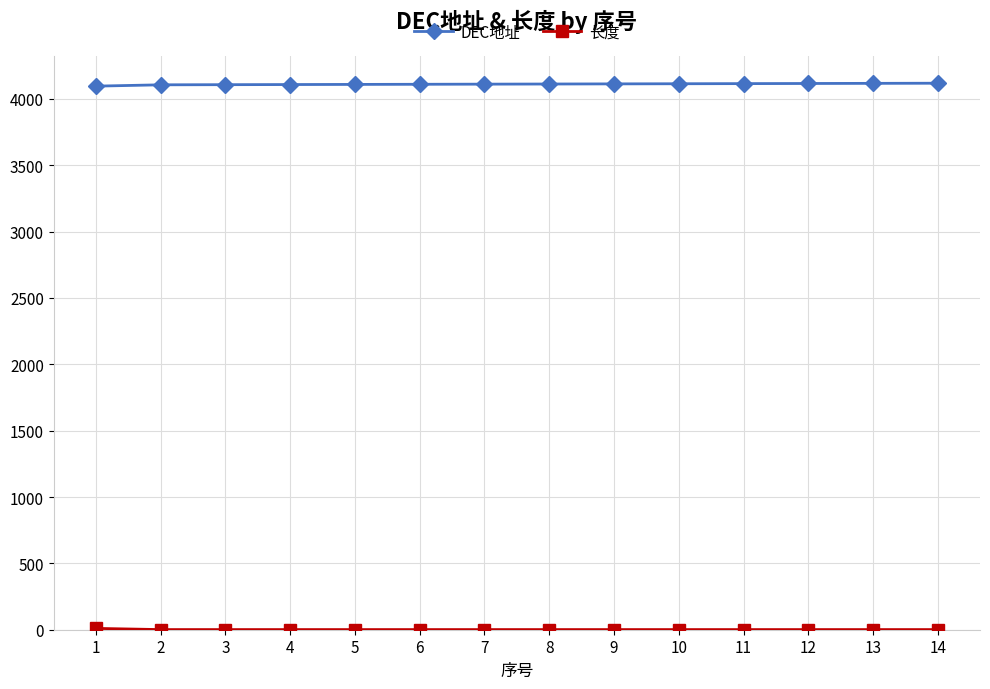

What is the lowest value of the DEC地址 series?

4096